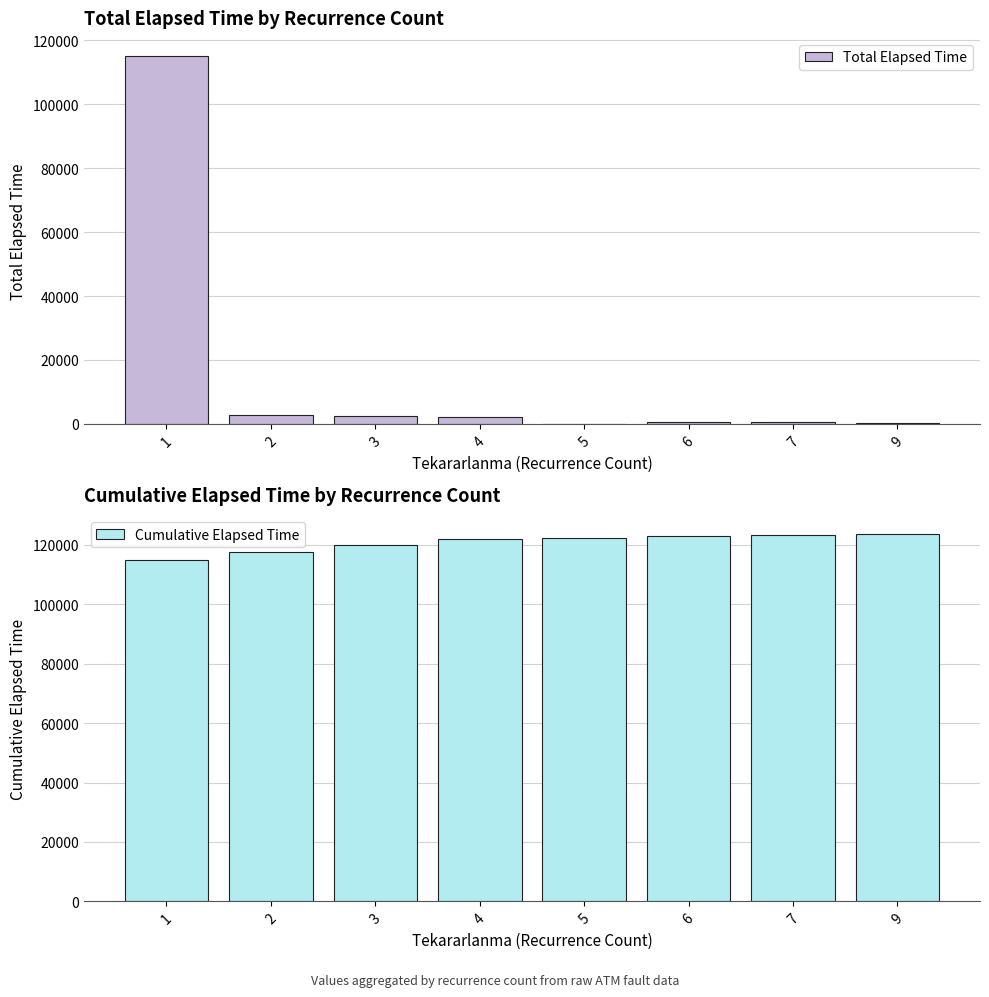

True or false: Total Elapsed Time has a value of 224 at 6.

False